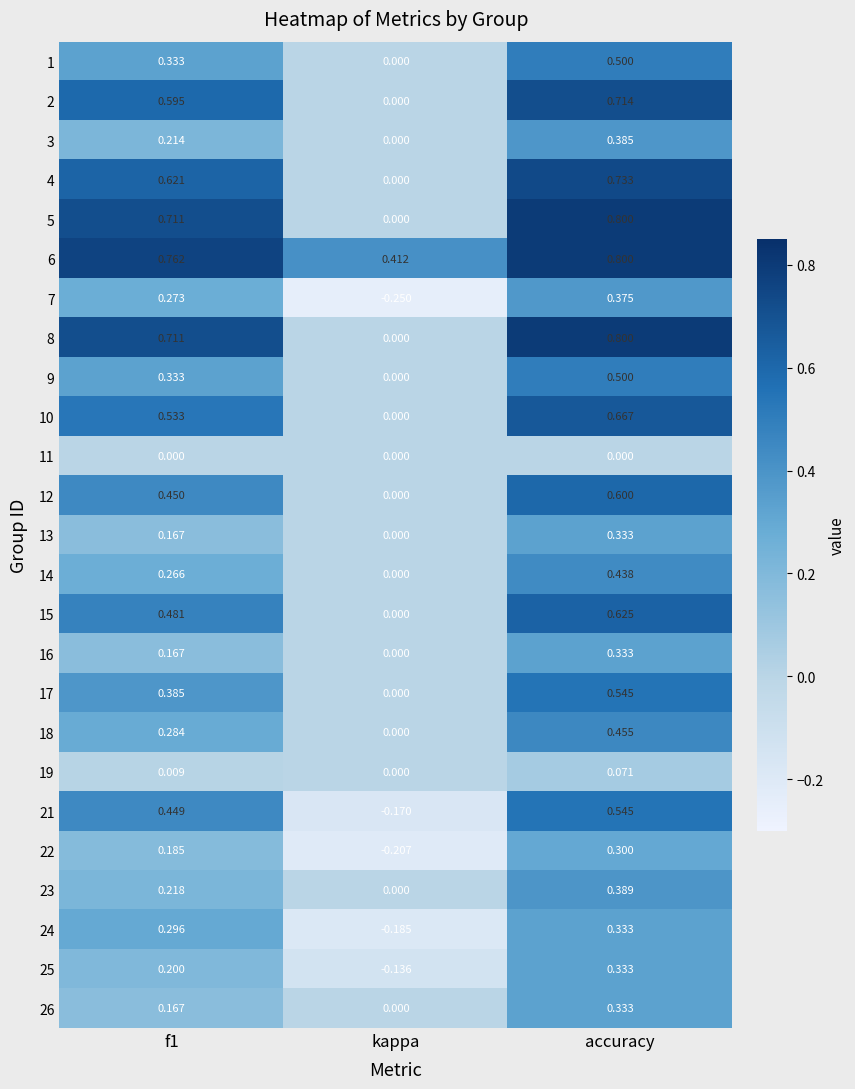

Count the number of data series in this chart.

25